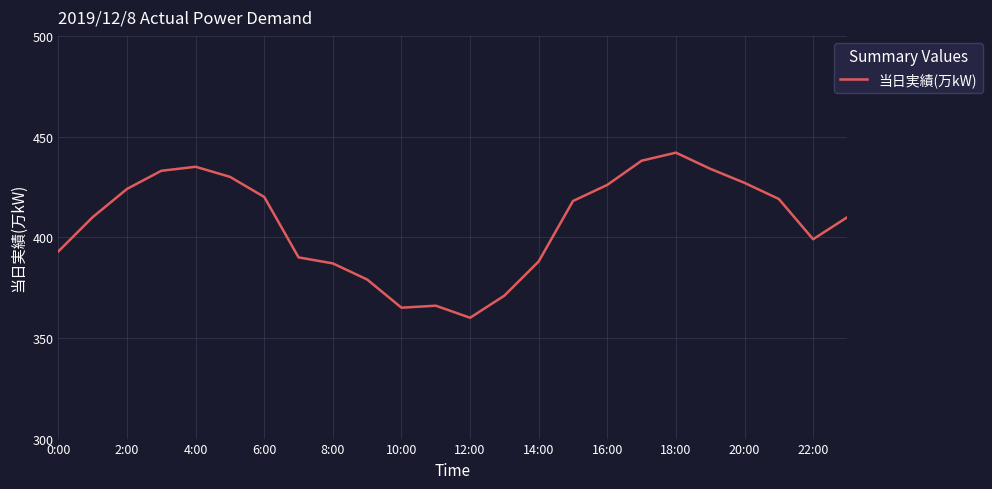

What is the difference between the maximum and minimum values?

82